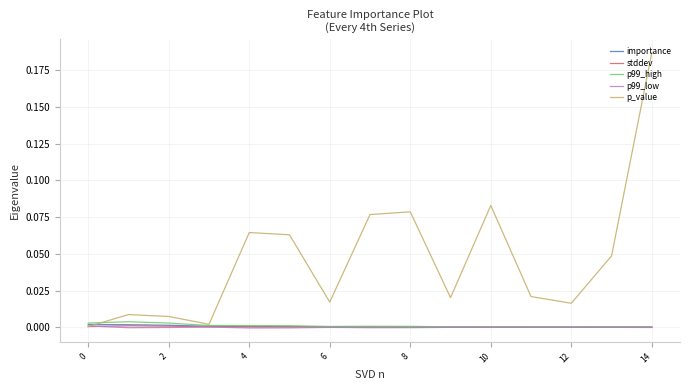

Which series has the largest total across all categories?

p_value